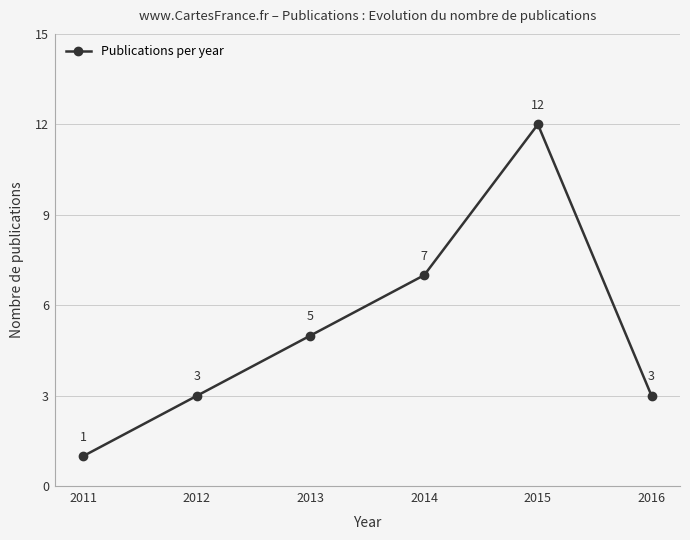

Reading right to left, what are all the values shown in this chart?

2016=3	2015=12	2014=7	2013=5	2012=3	2011=1